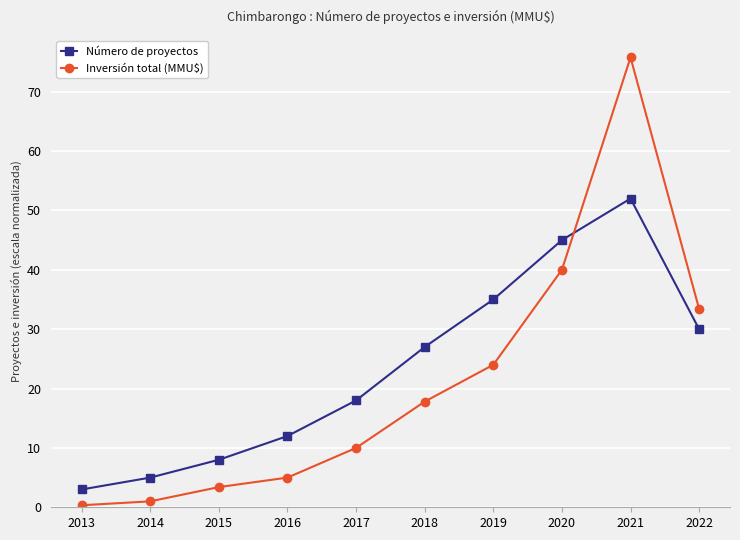

What is the sum of the Inversión total (MMU$) values at 2016 and 2021?

80.8